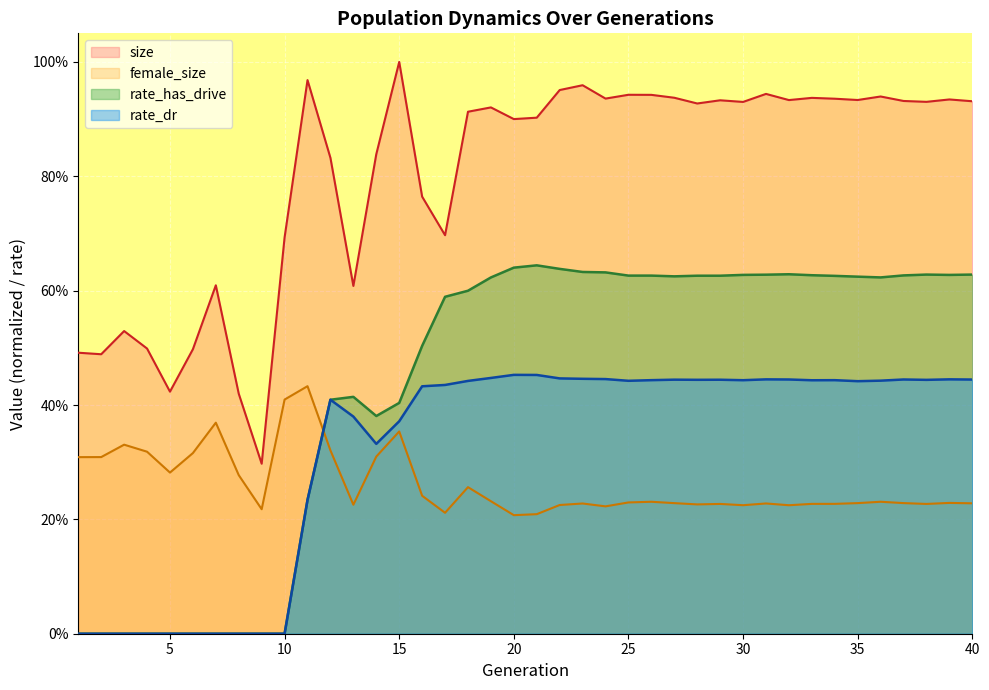

What is the highest value of the rate_dr series?

0.5